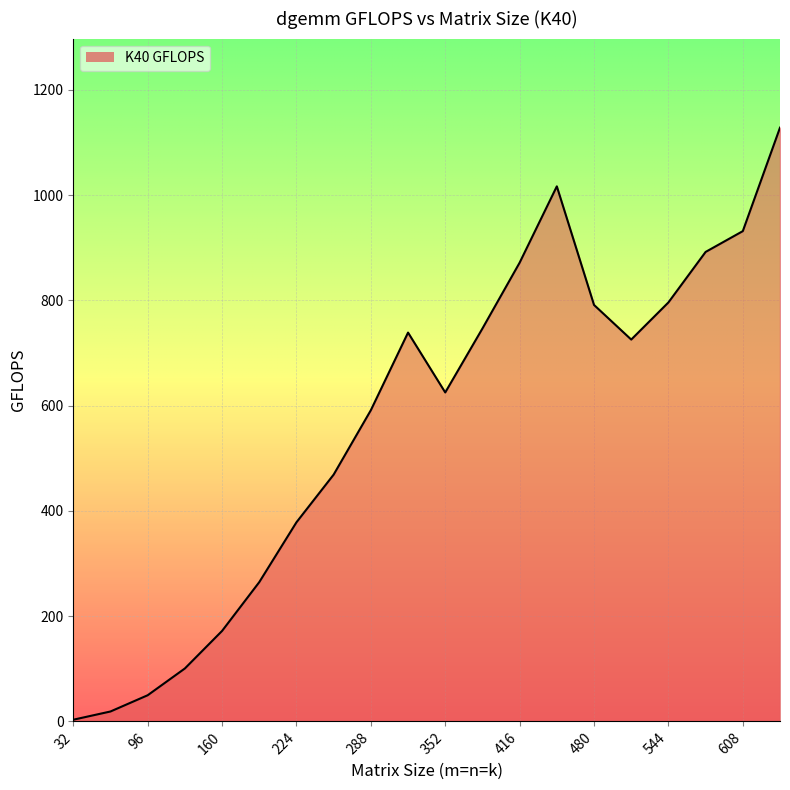

Is it true that the value at 160 is 171.9?

True